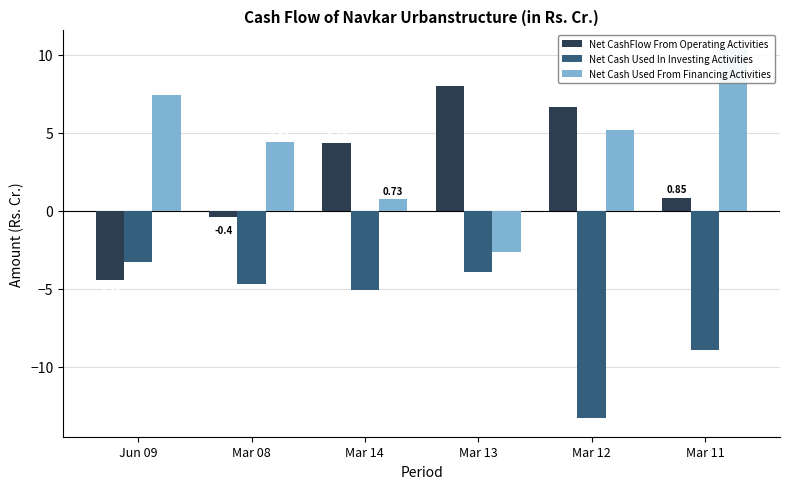

Which category has the lowest value across all series?

Mar 12